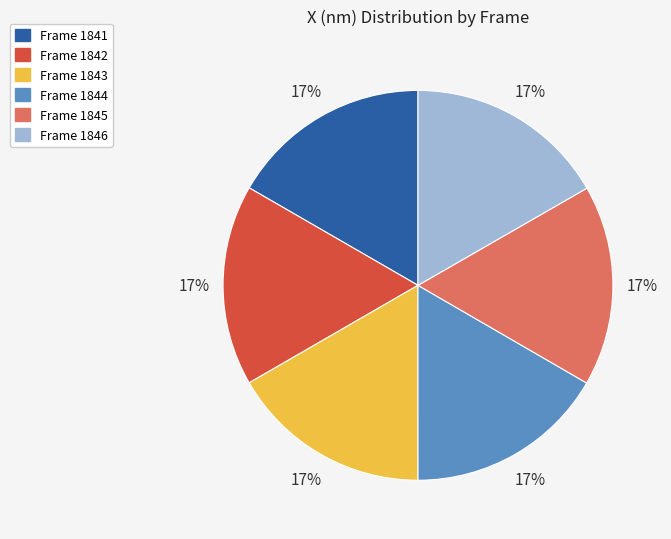

To the nearest percent, what is the average slice percentage?

17%